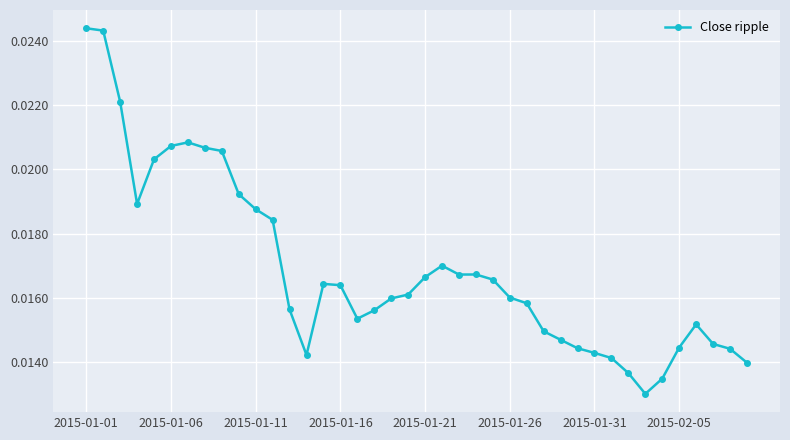

How many series are shown in this chart?

1